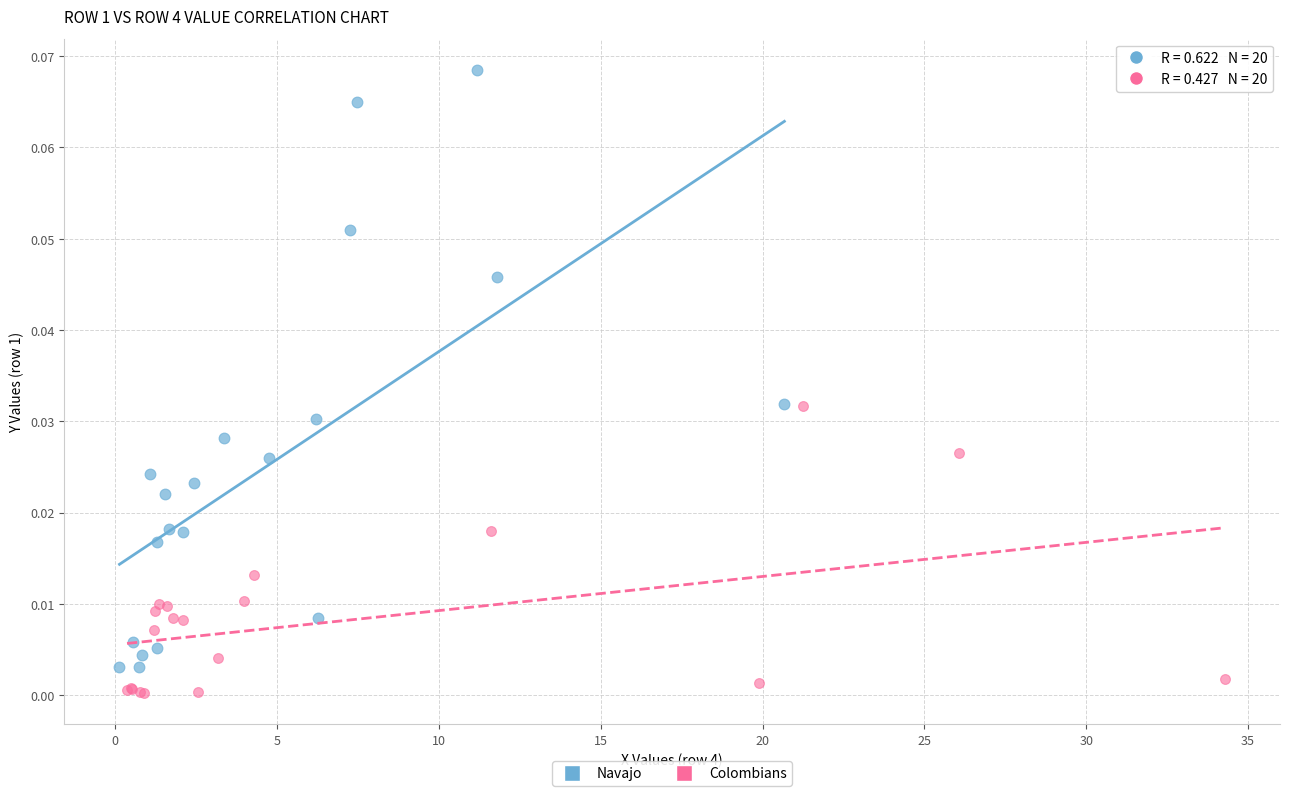

Which series reaches the minimum Y coordinate?

Colombians